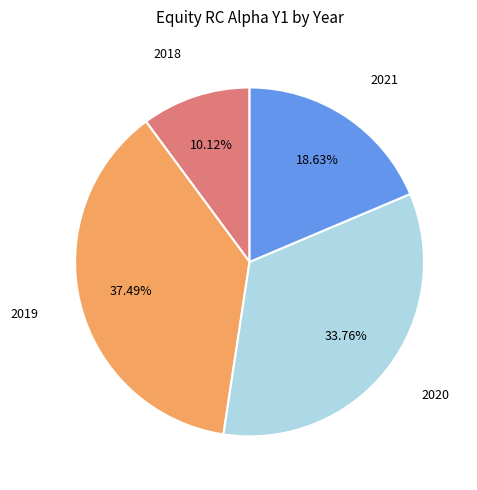

How many segments does this pie chart have?

4